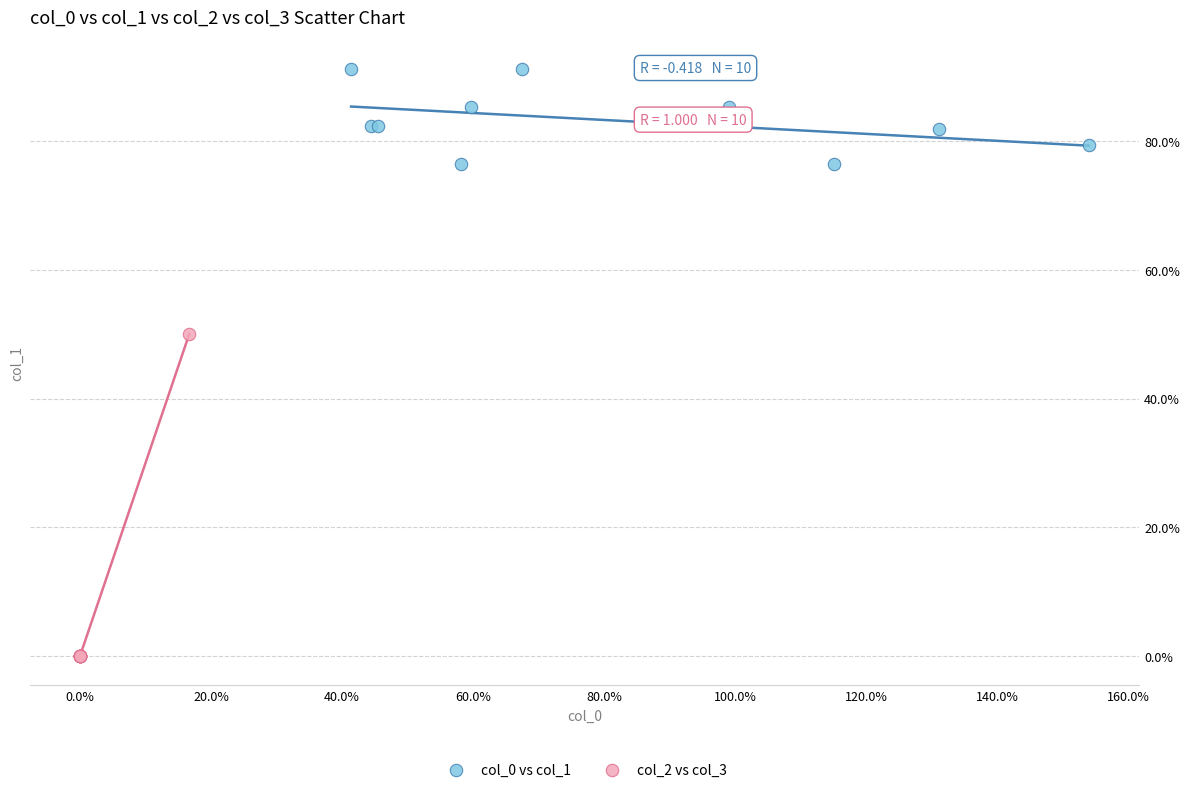

What are all the series names shown in the legend?

col_0 vs col_1, col_2 vs col_3